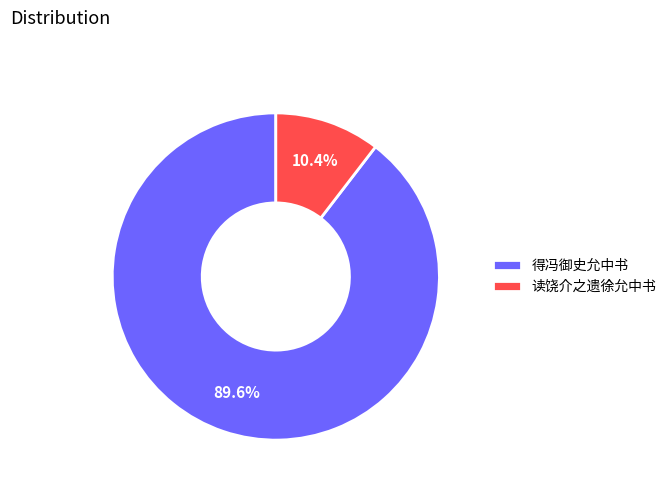

Does any single category account for the majority?

Yes